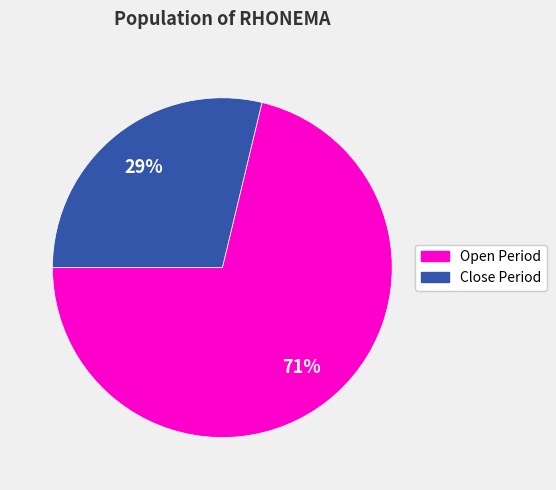

Is there a majority slice in this chart?

Yes